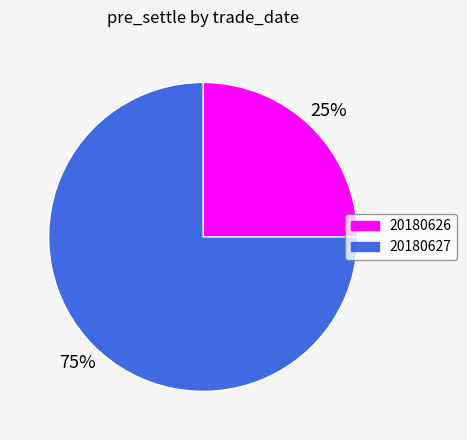

Which category has the smallest portion of the pie?

20180626